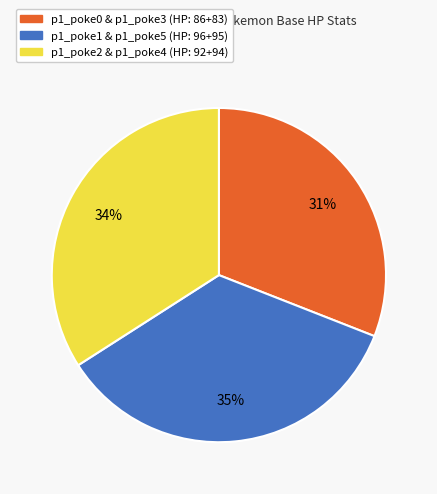

How many slices are in this pie chart?

3